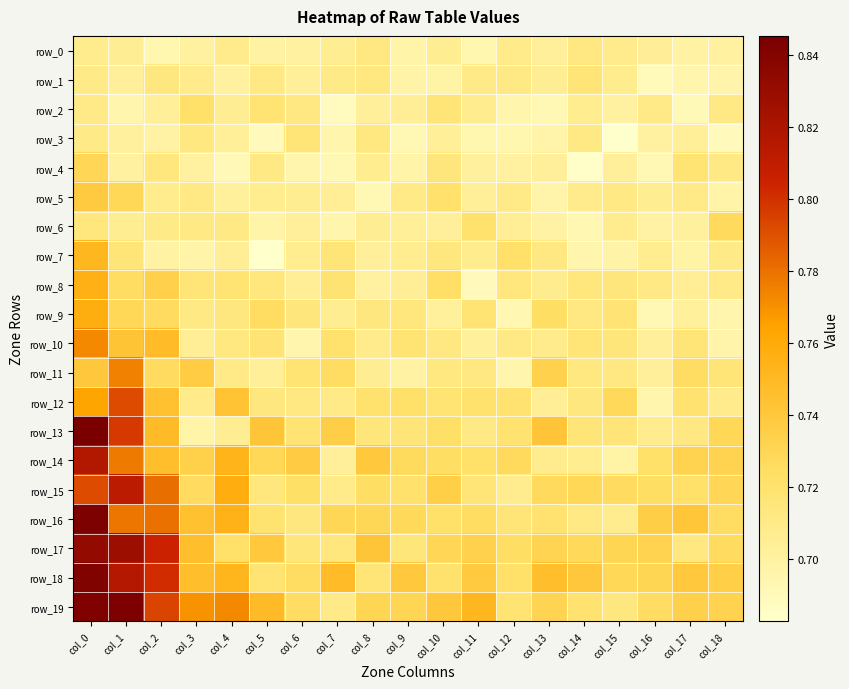

Which category has the highest value across all series?

col_0